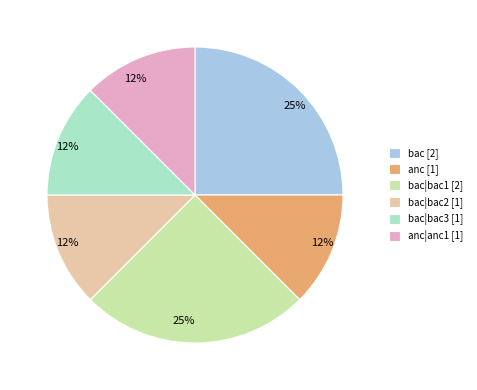

Is the sum of anc [1] and bac|bac1 [2] greater than half?

No